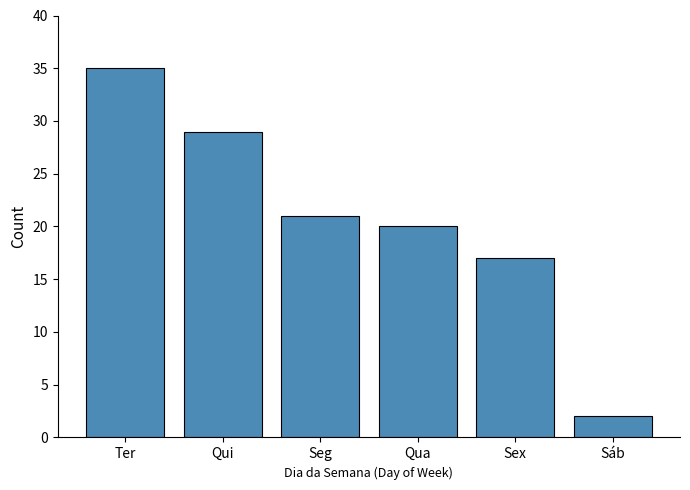

What is the difference between the second highest and second lowest values?

12